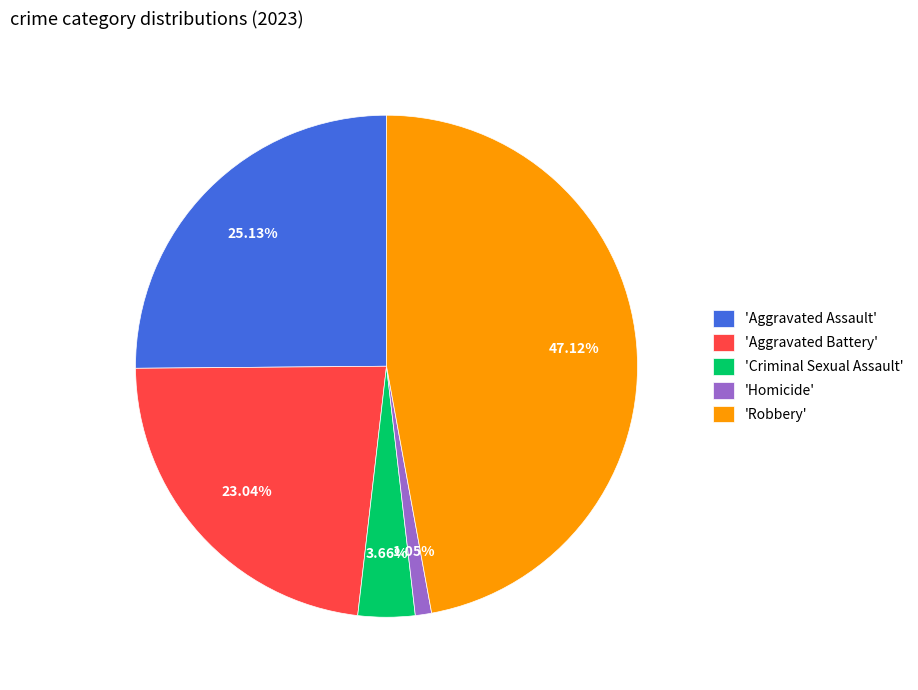

Which category has the smallest portion of the pie?

'Homicide'